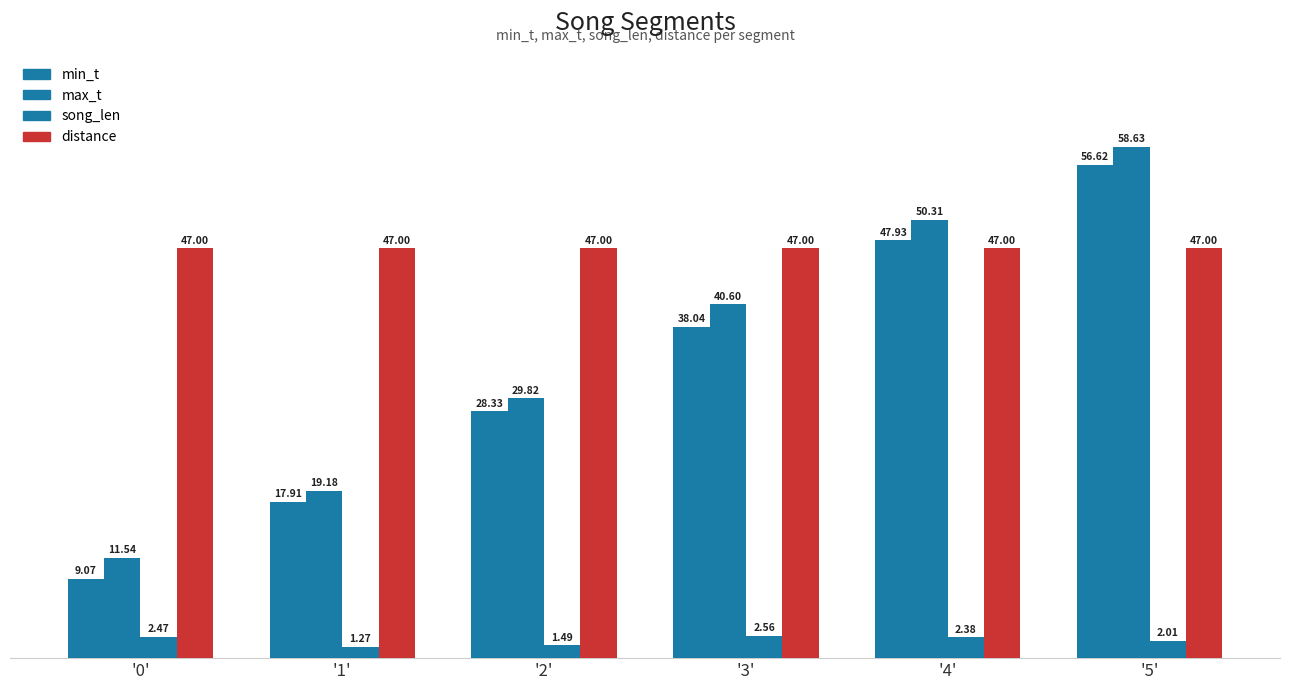

What is the label of the 2nd bar from the left?

'1'